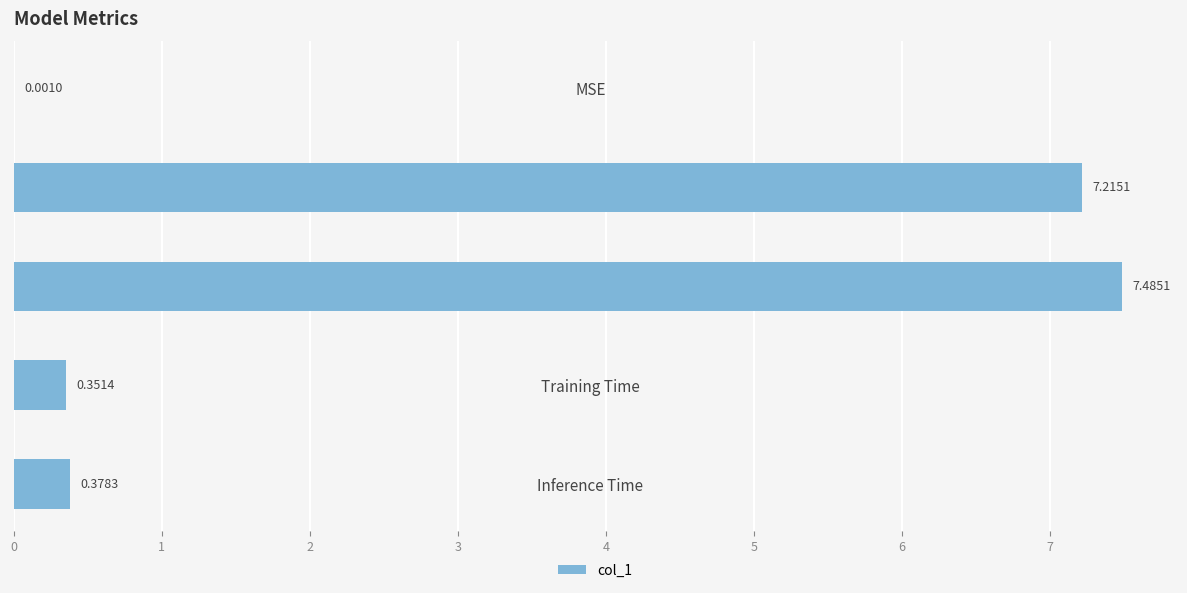

Which category has the highest value across all series?

SMAPE